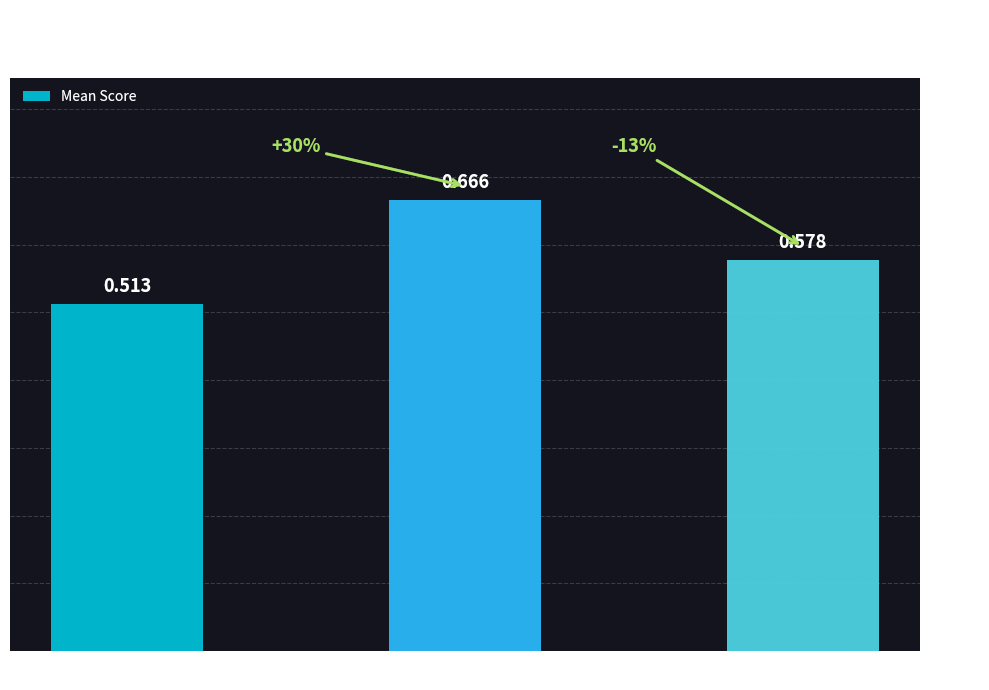

Count the values in the range 0 to 1.

3